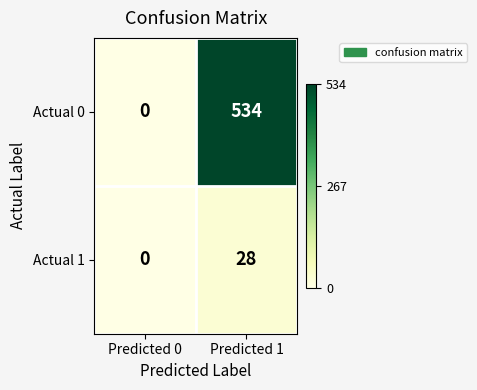

Rank the series by their maximum value, from highest to lowest.

Actual 0, Actual 1